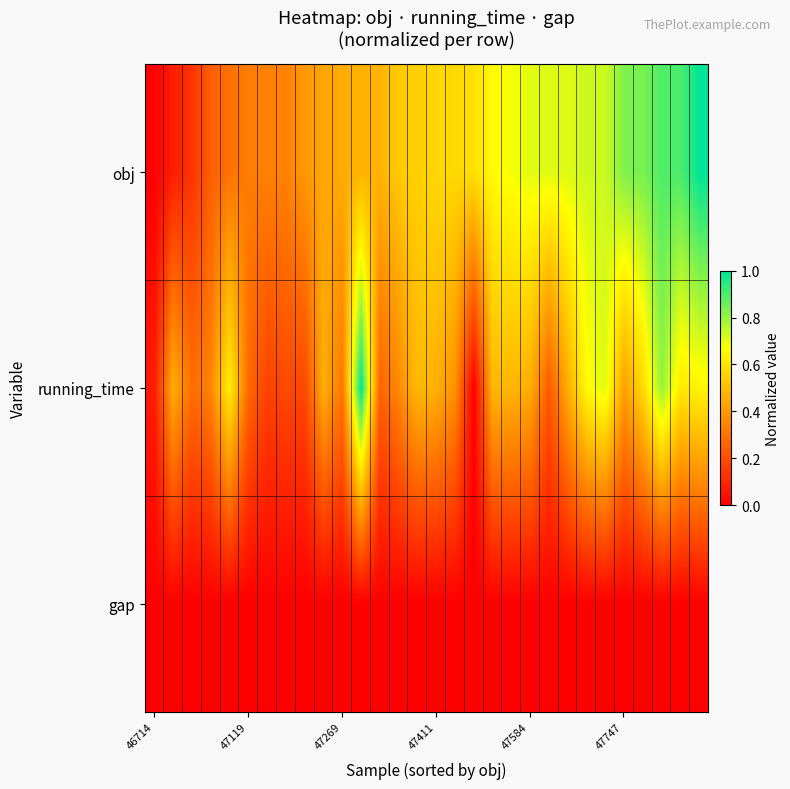

How many series are shown in this chart?

3